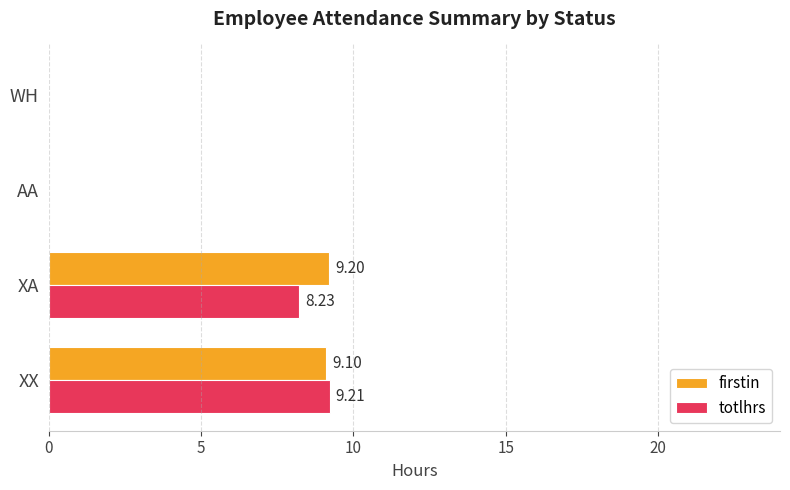

At which category is the sum across all series the highest?

XX